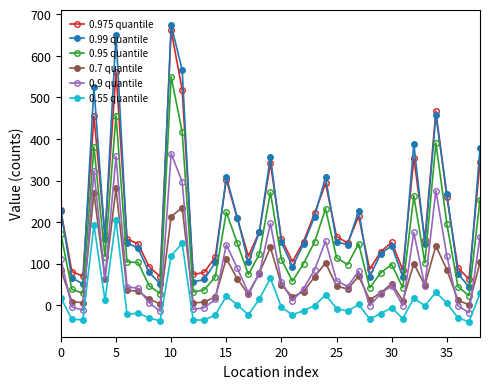

True or false: 0.55 quantile has more than 0 interior local peaks.

True